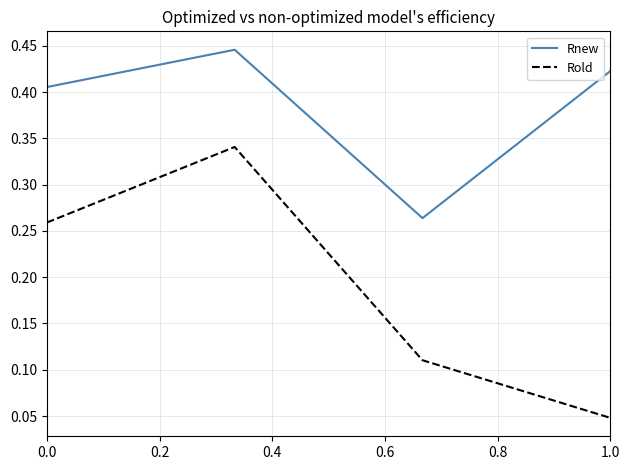

Which series has the largest total across all categories?

Rnew